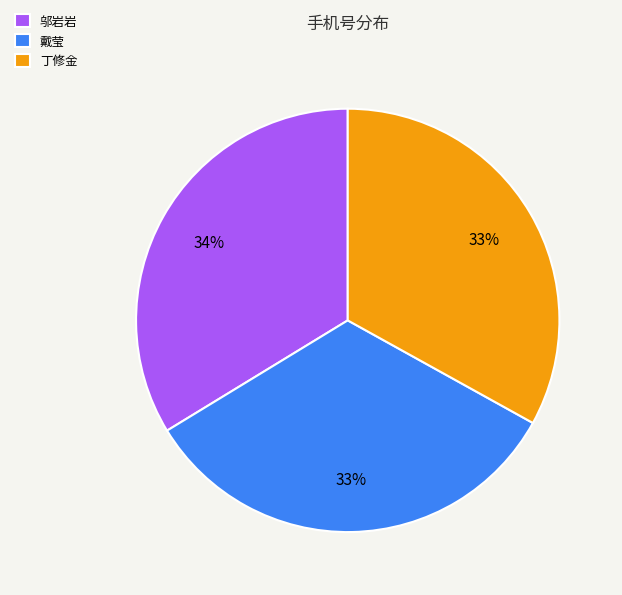

Is the sum of 丁修金 and 邬岩岩 greater than half?

Yes